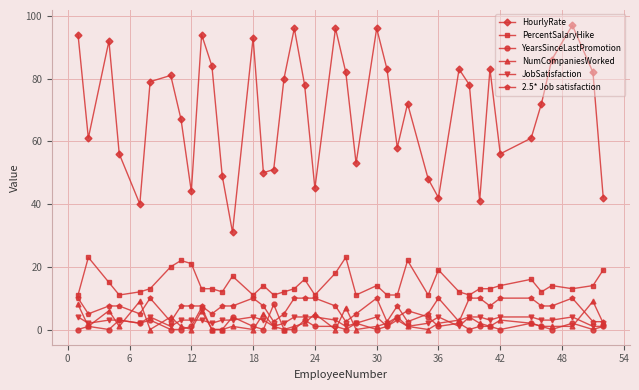

What is the maximum value shown in the chart?

97.0